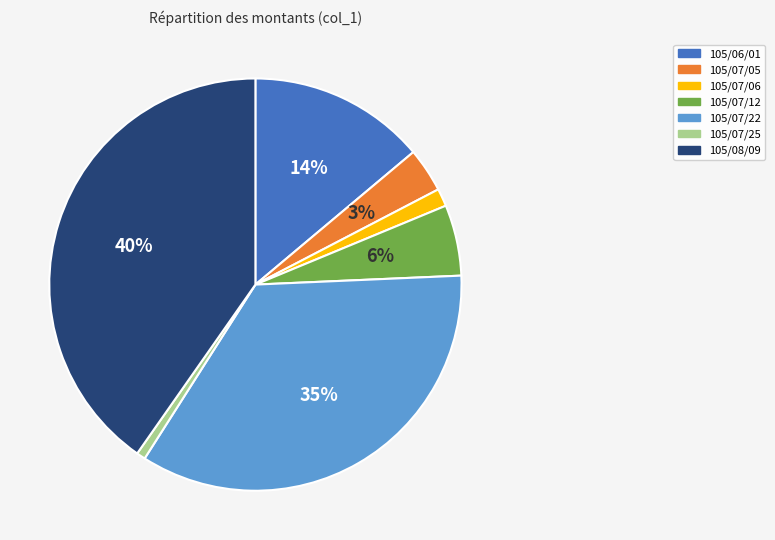

Which slice is the largest?

105/08/09